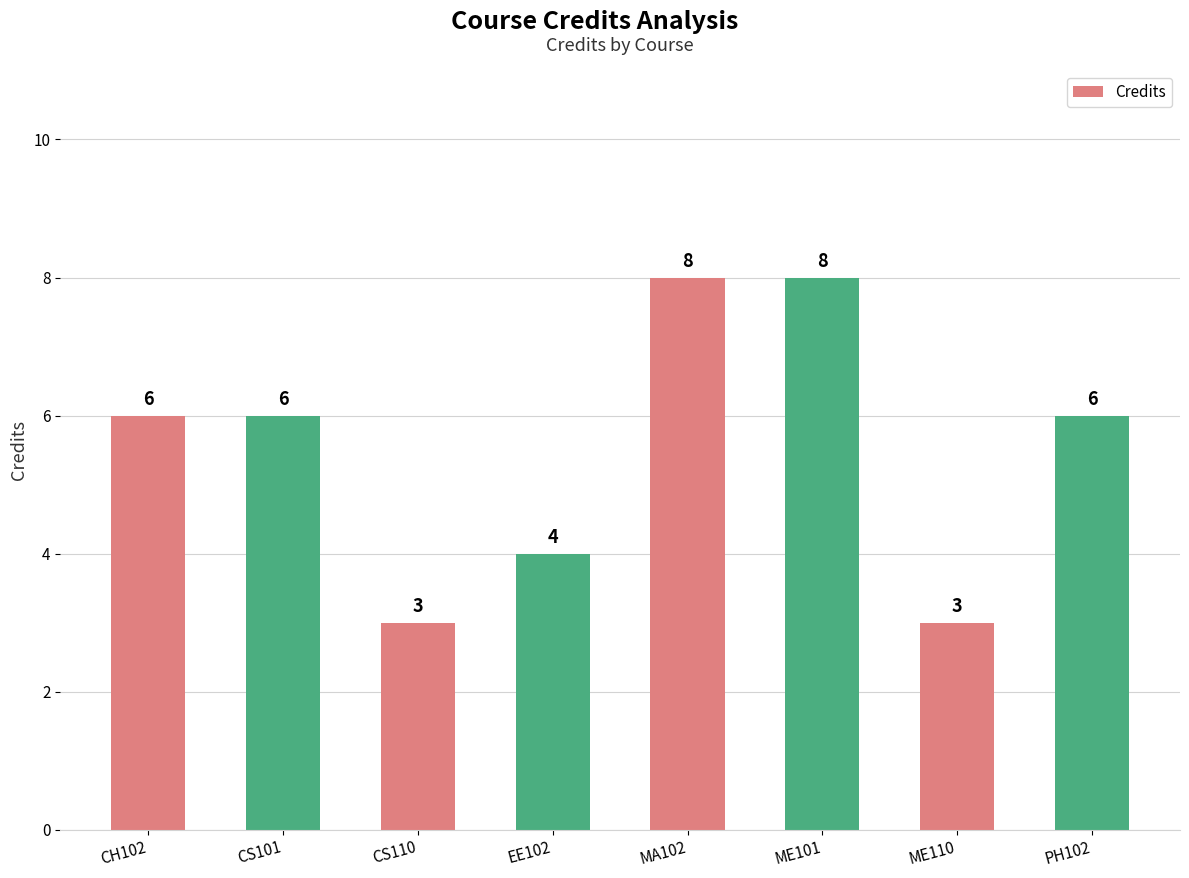

Count the number of data series in this chart.

1